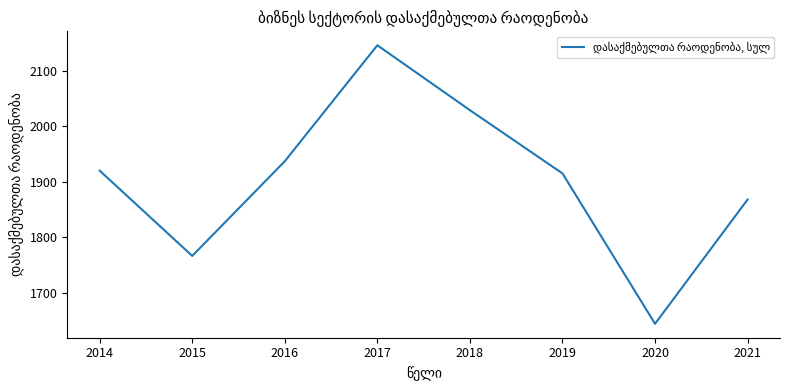

True or false: the data shows 925.0 at 2017.

False